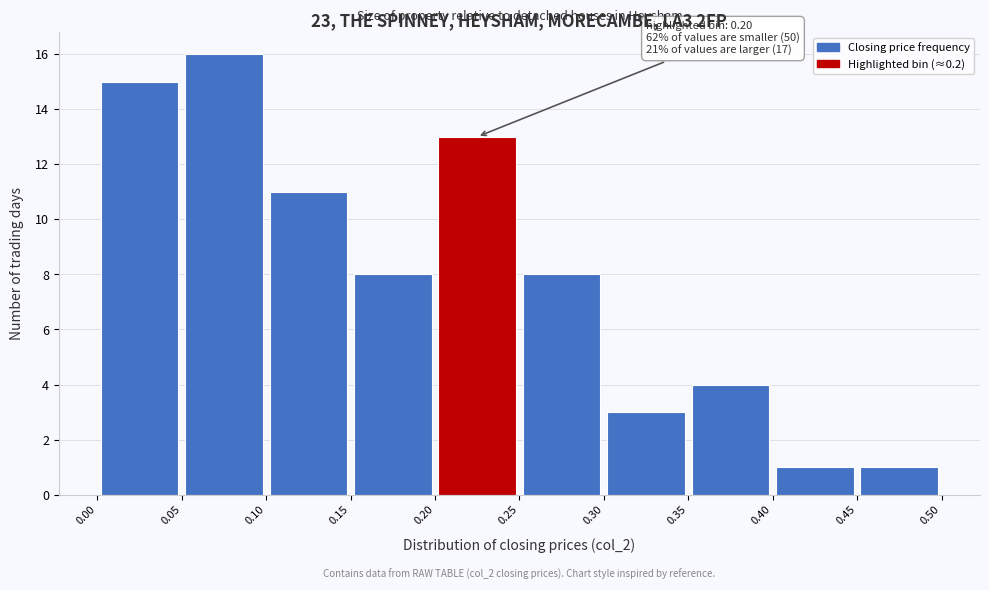

Which range on the x-axis has the tallest bar?

0.05 to 0.10